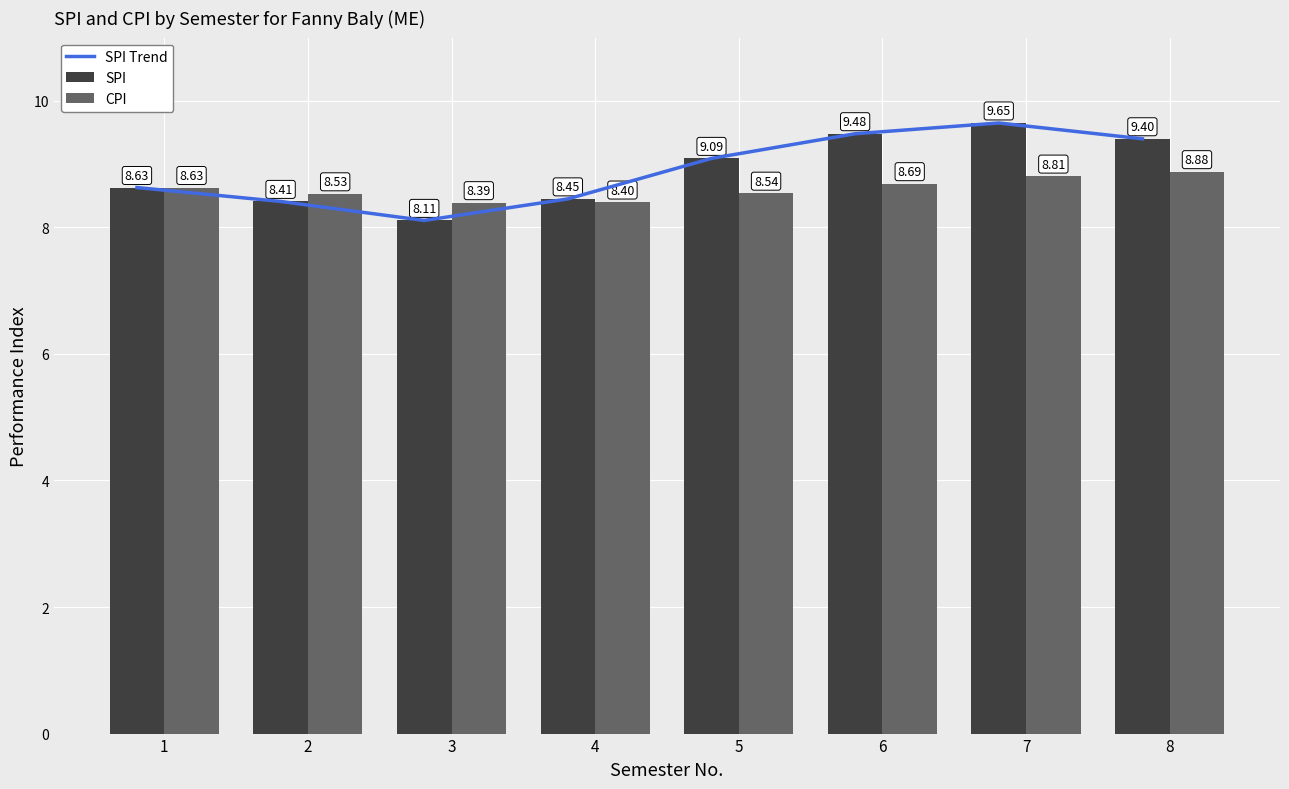

Rank the categories by CPI value from lowest to highest.

3, 4, 2, 5, 1, 6, 7, 8